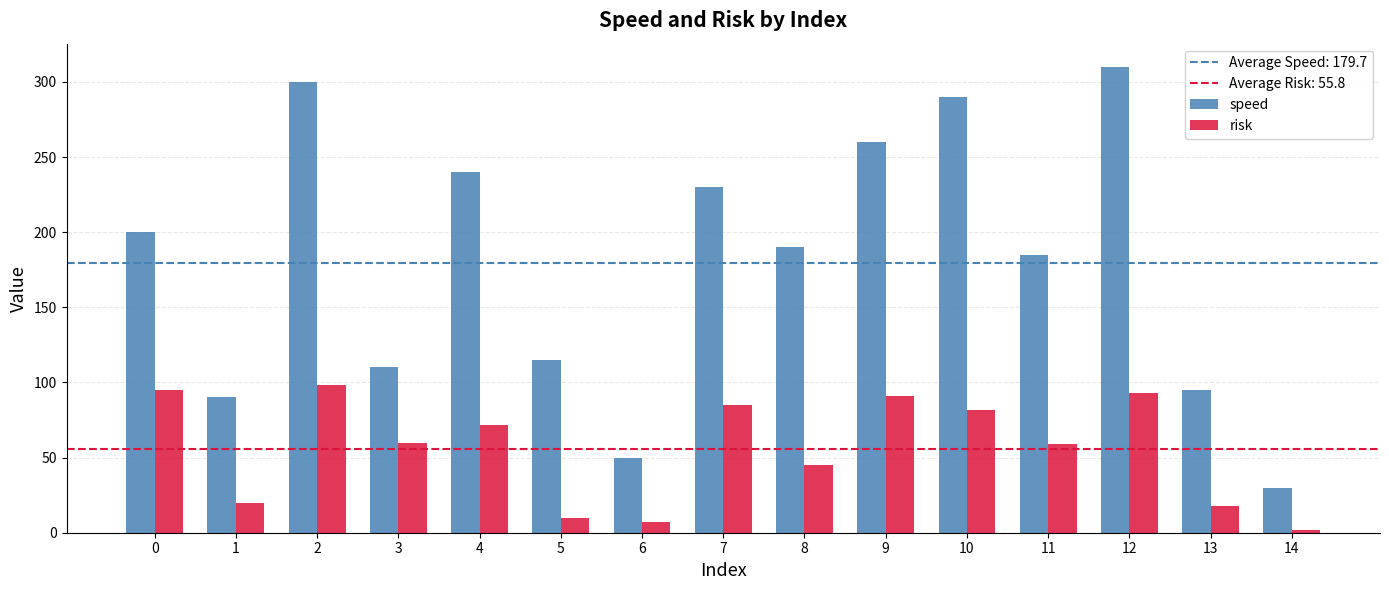

Count the number of categories in the chart.

15